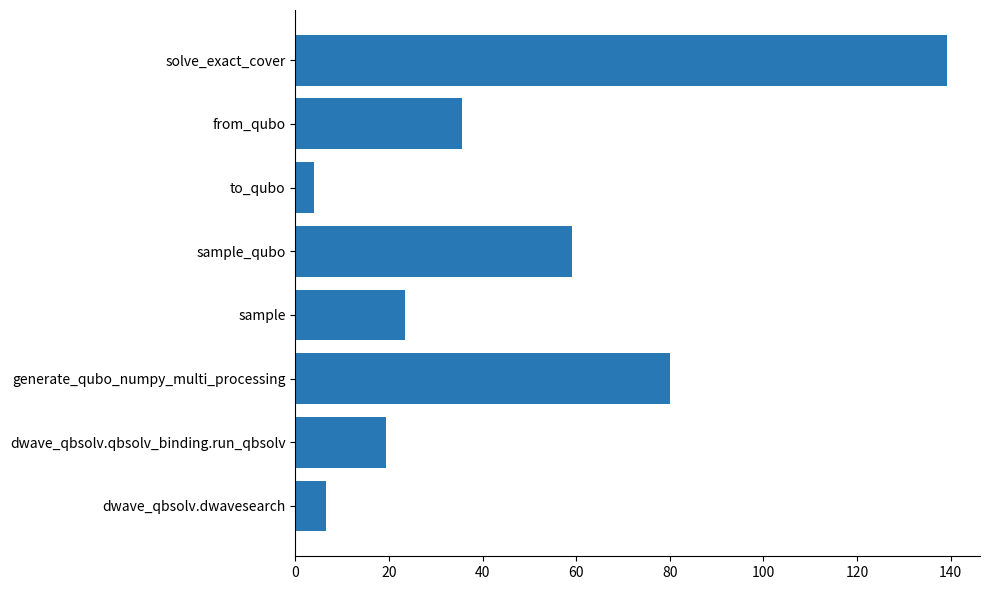

Reading bottom to top, list all the values displayed in this chart.

6.6	19.4	80.1	23.4	59.2	4.0	35.6	139.3